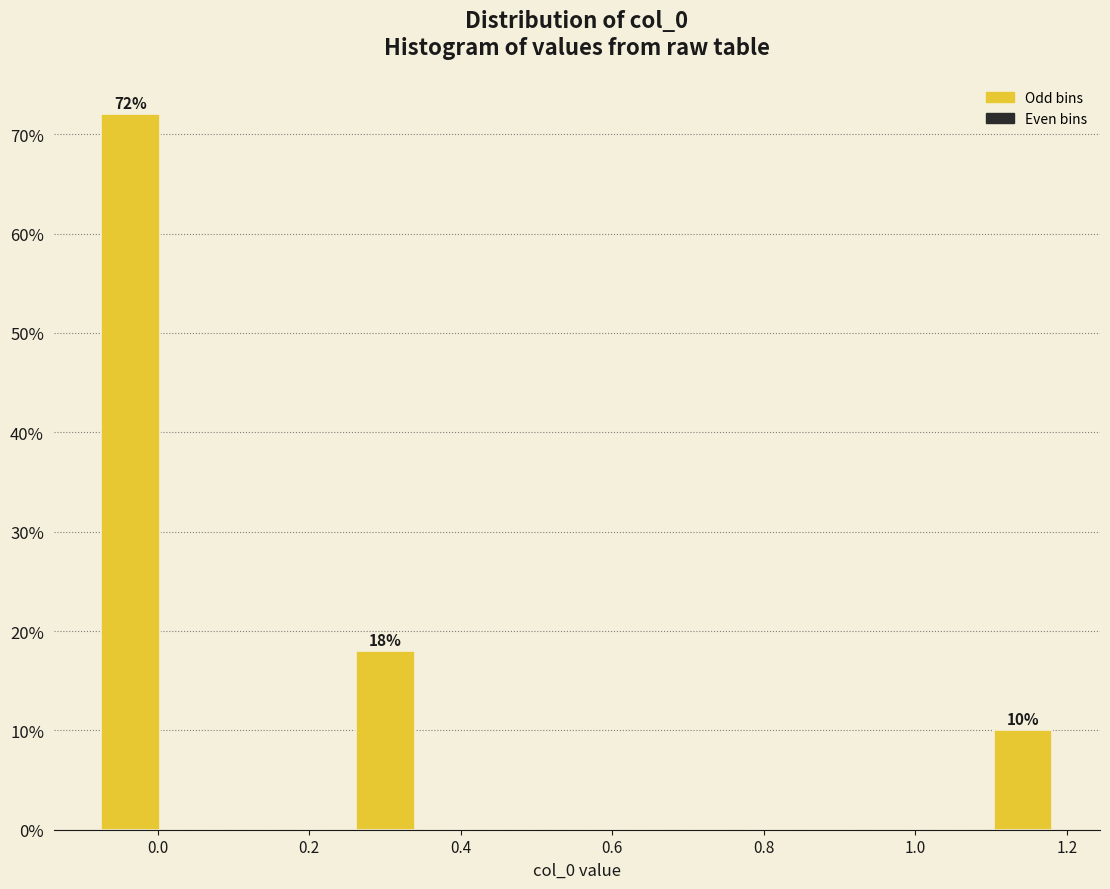

Over which range of the x-axis is the bar tallest?

-0.08 to 0.00